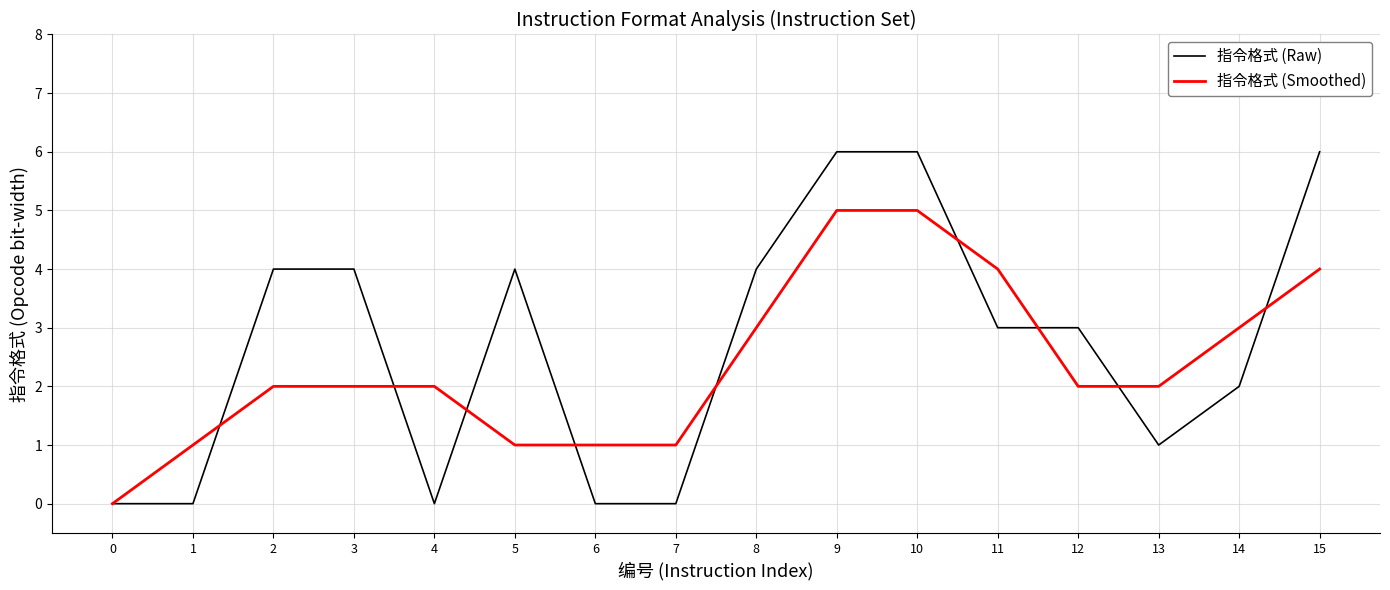

Does the chart display data point markers on the line(s)?

No